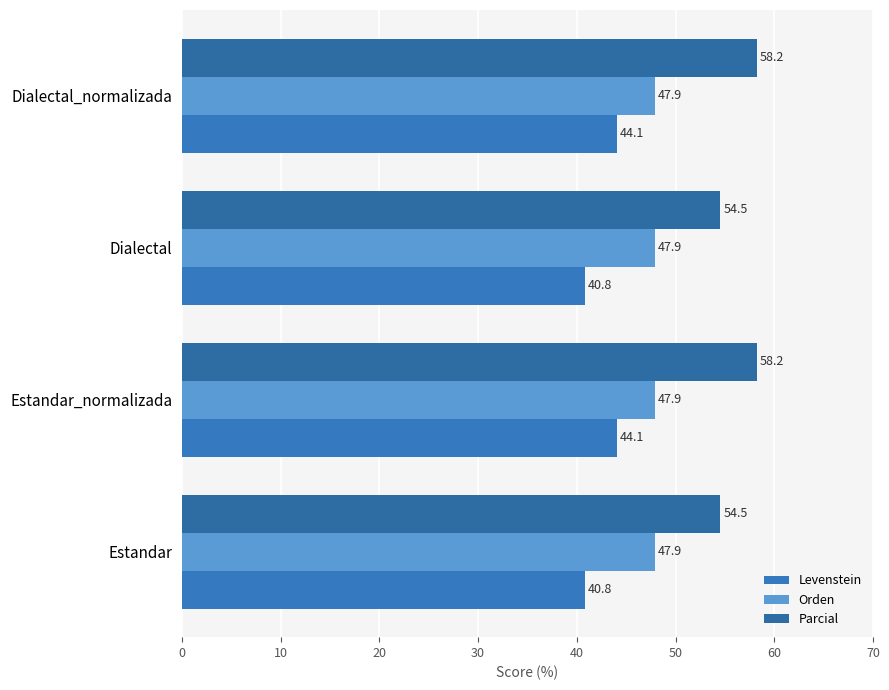

What are all the series names shown in the legend?

Levenstein, Orden, Parcial